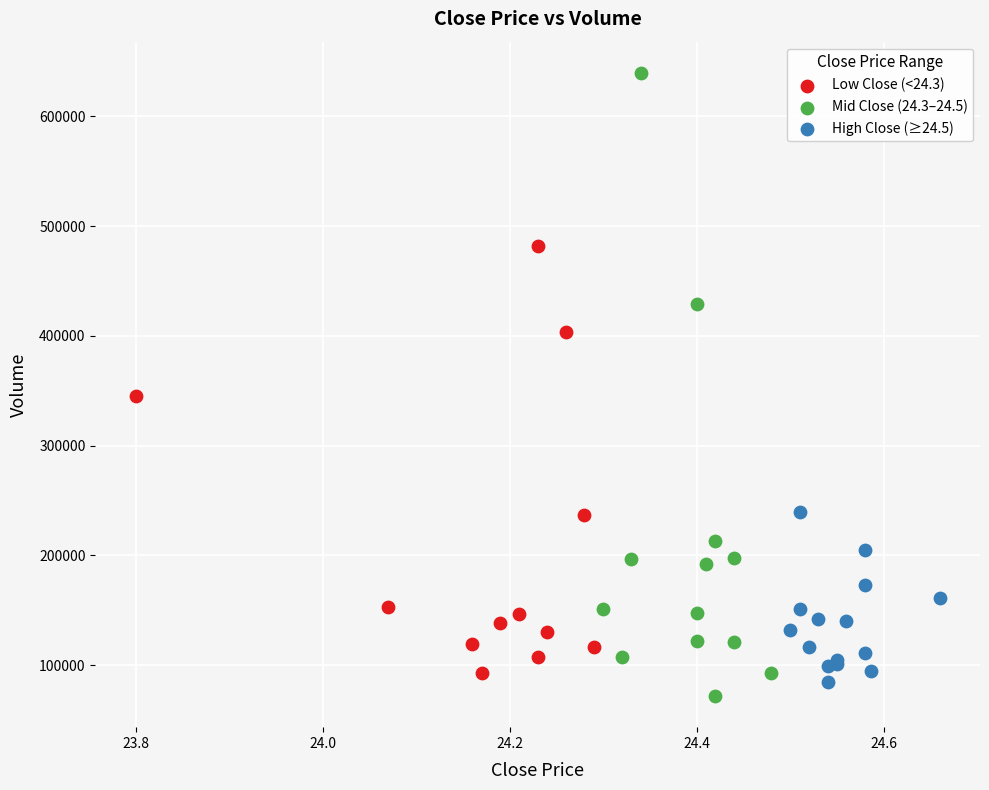

Which series contains the highest Y value?

Mid Close (24.3–24.5)